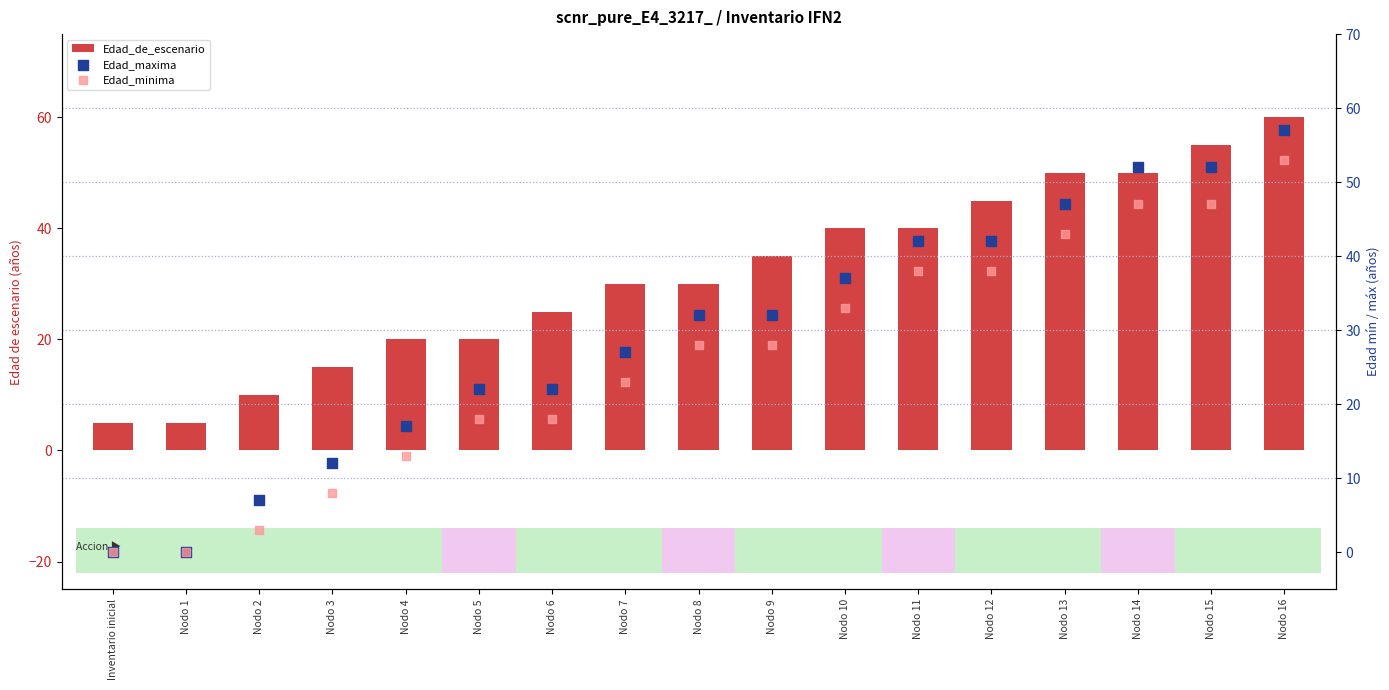

Which series has the widest spread of Y values?

Edad_maxima